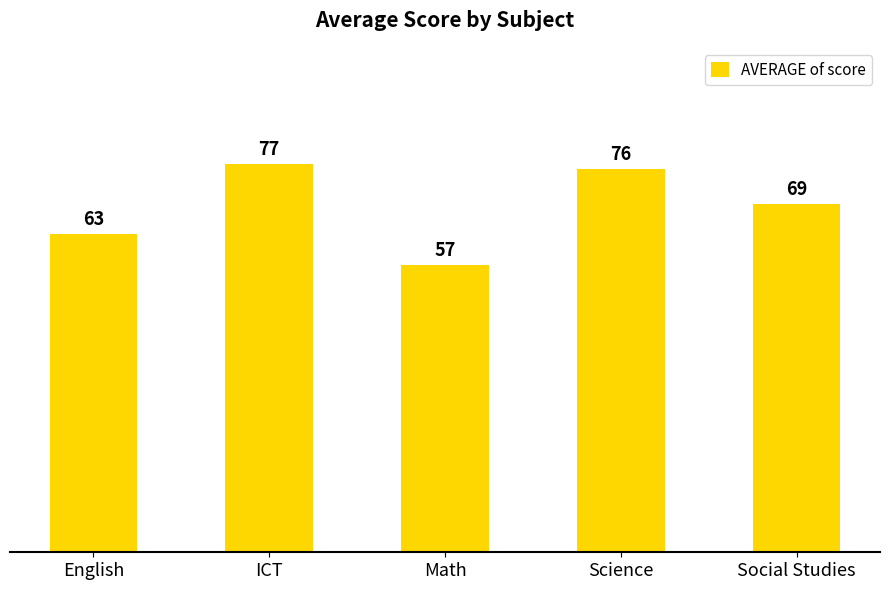

What is the average value?

68